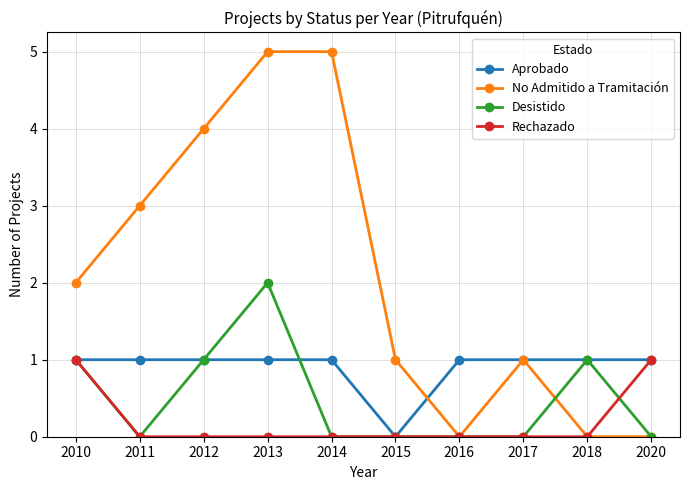

At which label does Aprobado reach its minimum?

2015